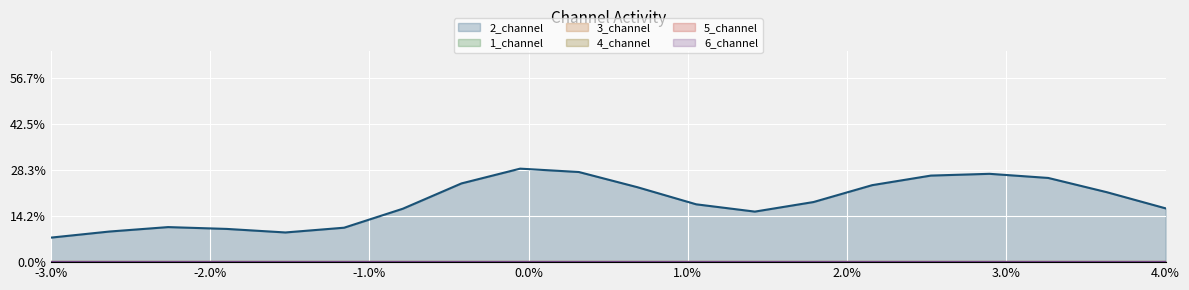

True or false: 5_channel and 6_channel cross at least once.

False